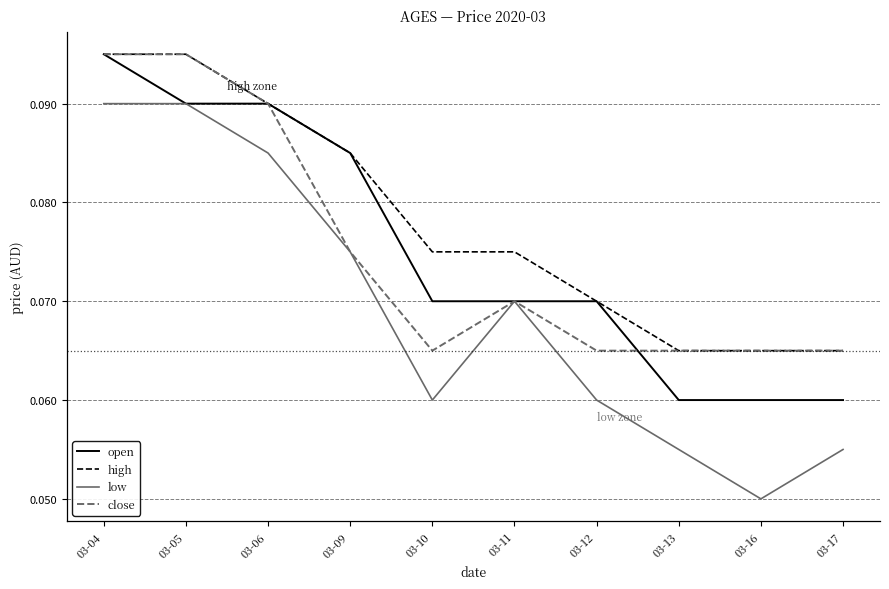

After their last crossing, which series has the higher values: open or close?

close